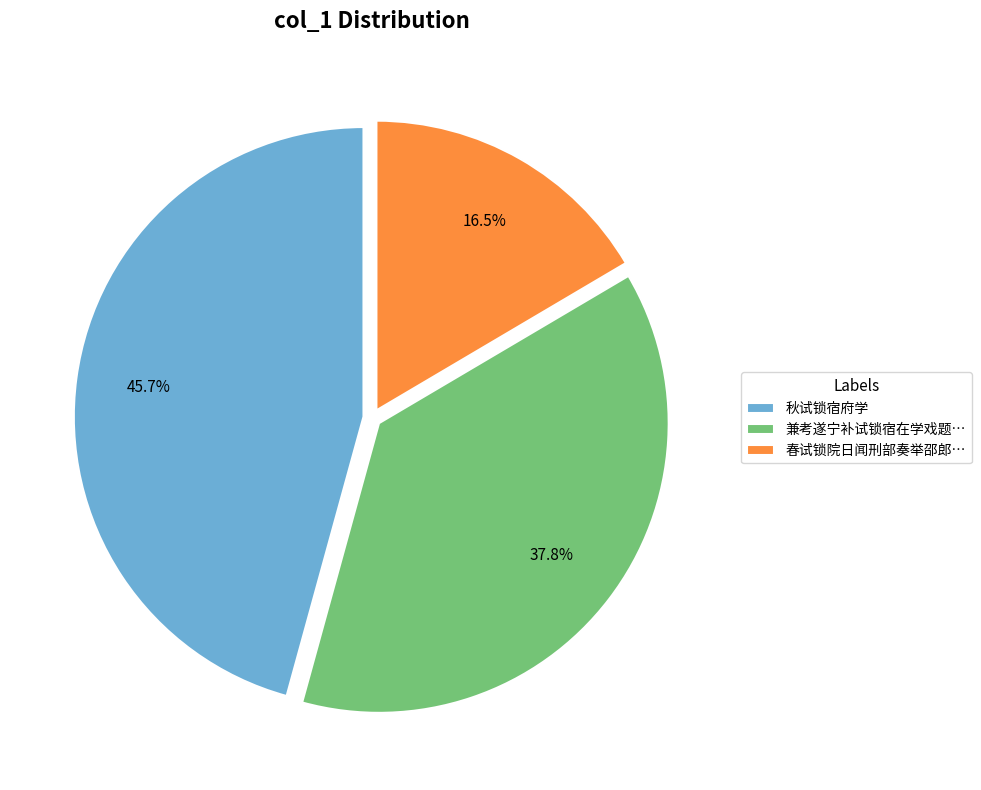

Which has a higher value, 兼考遂宁补试锁宿在学戏题… or 秋试锁宿府学?

秋试锁宿府学